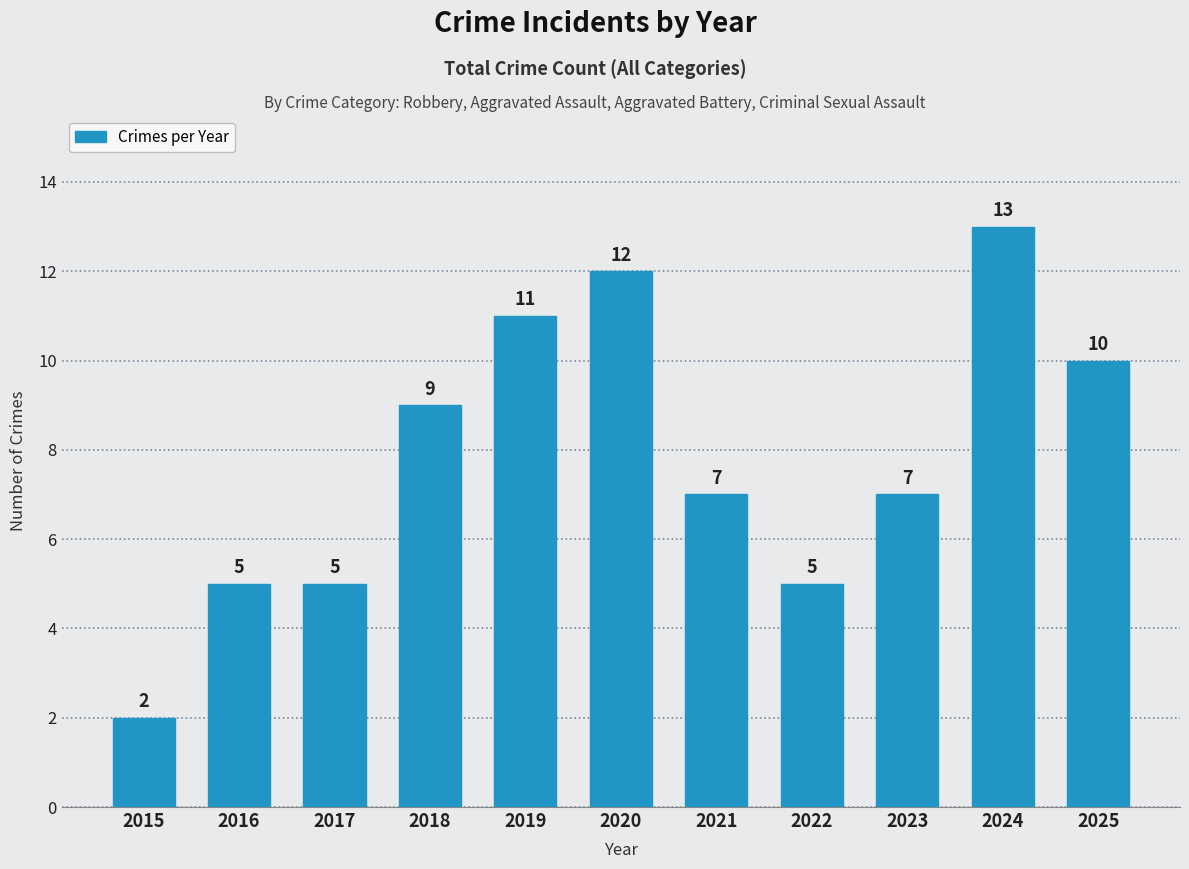

Which label corresponds to the largest value in the chart?

2024